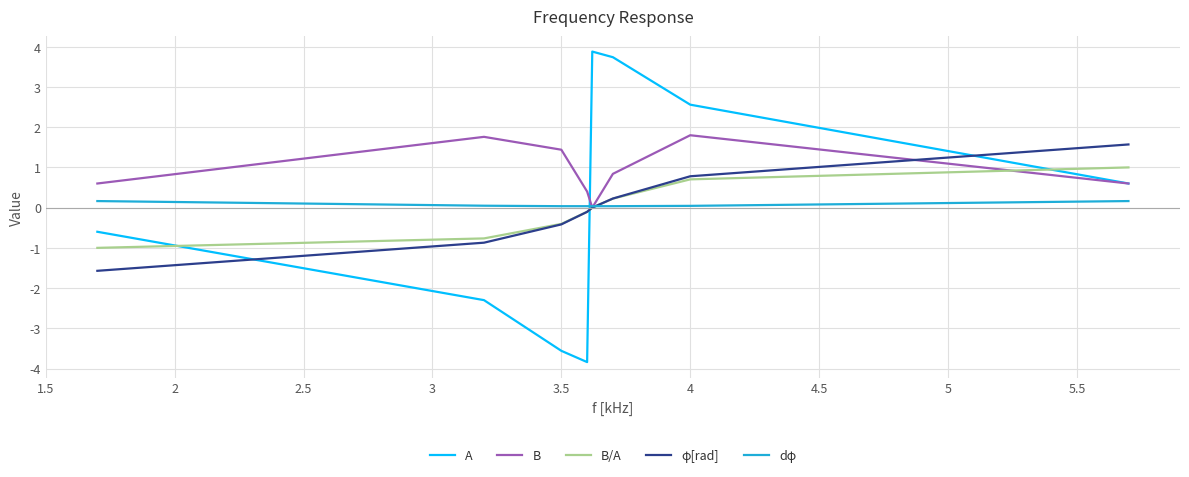

Which series has the widest spread of values?

A